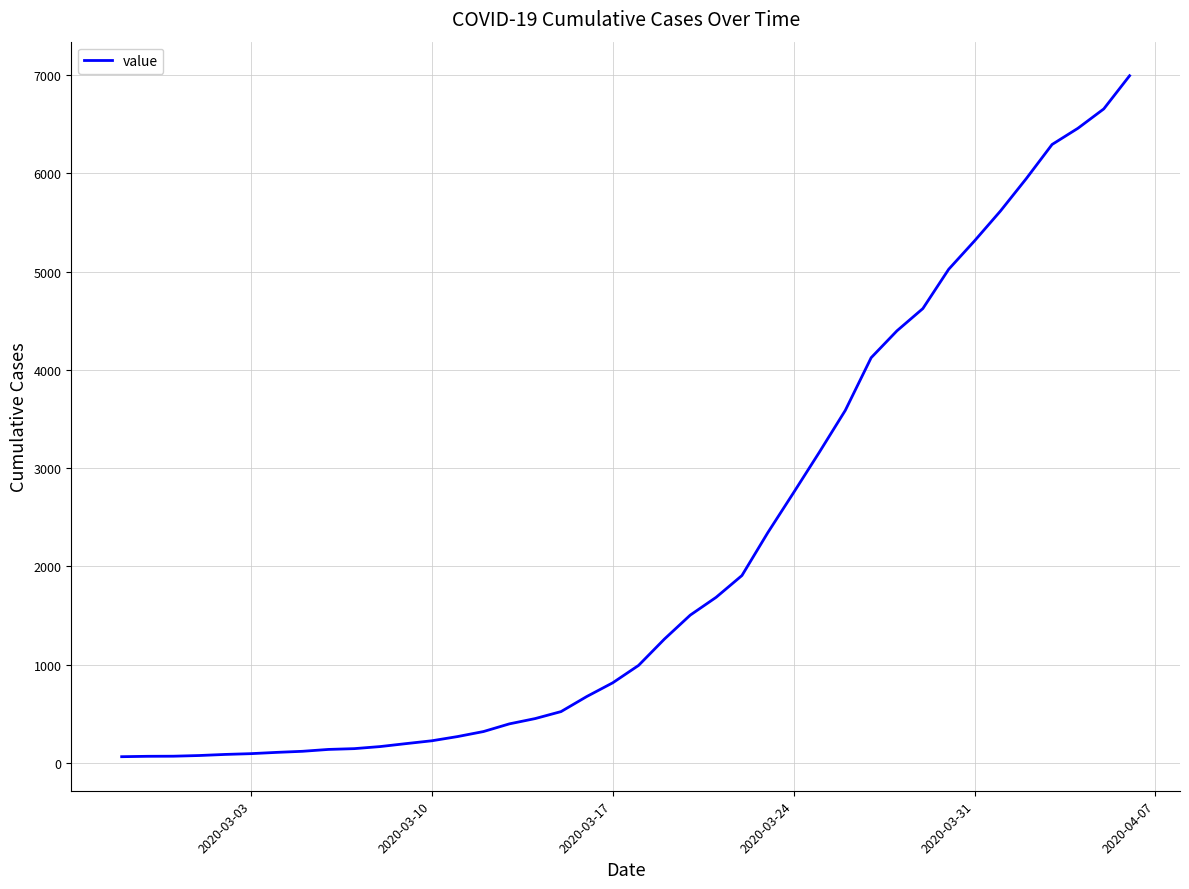

What is the difference between the maximum and minimum values?

6931